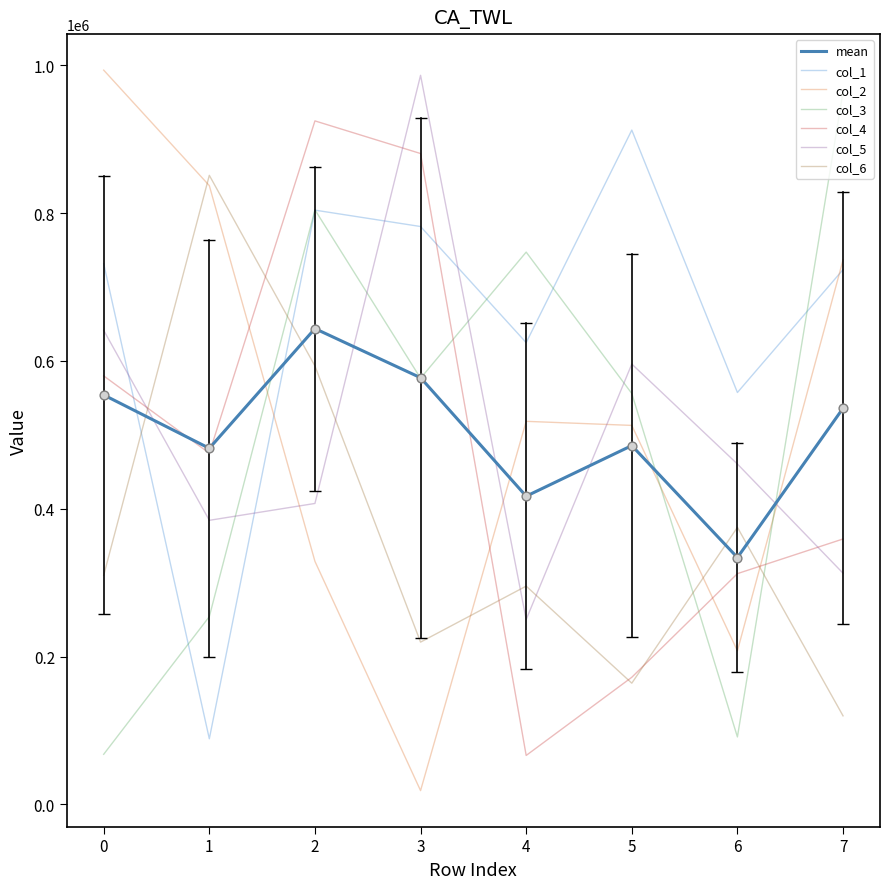

Is the value of col_1 at 3 greater than the value of col_4 at 0?

Yes